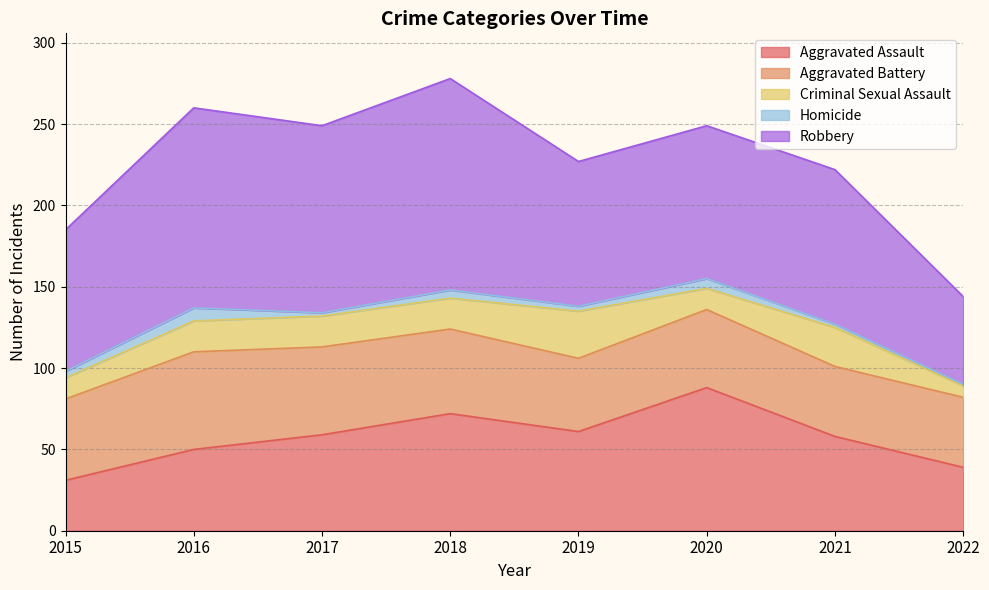

Reading left to right, what are all the values shown in this chart?

Aggravated Assault: 31	50	59	72	61	88	58	39
Aggravated Battery: 50	60	54	52	45	48	43	43
Criminal Sexual Assault: 13	19	19	19	29	13	24	7
Homicide: 4	8	2	5	3	6	2	1
Robbery: 87	123	115	130	89	94	95	54